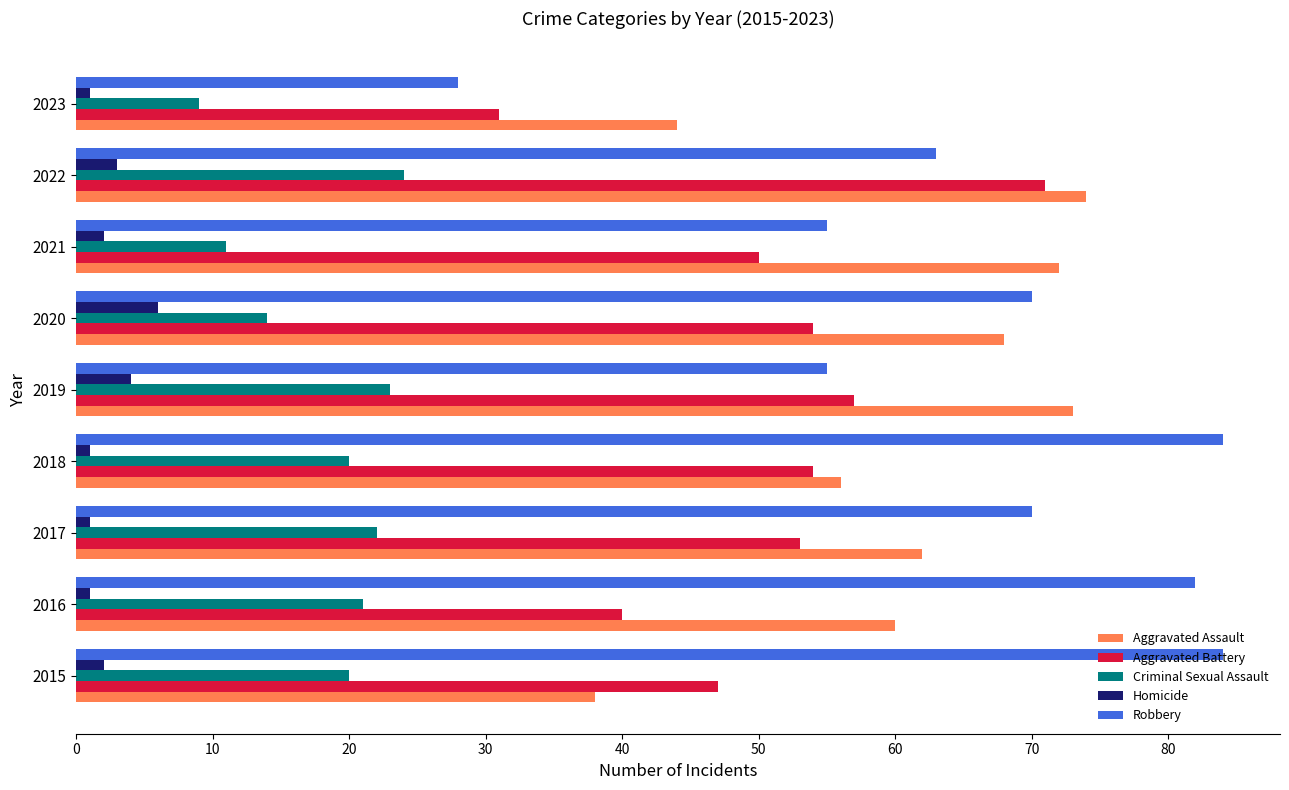

At which label is Criminal Sexual Assault closest to 16?

2020